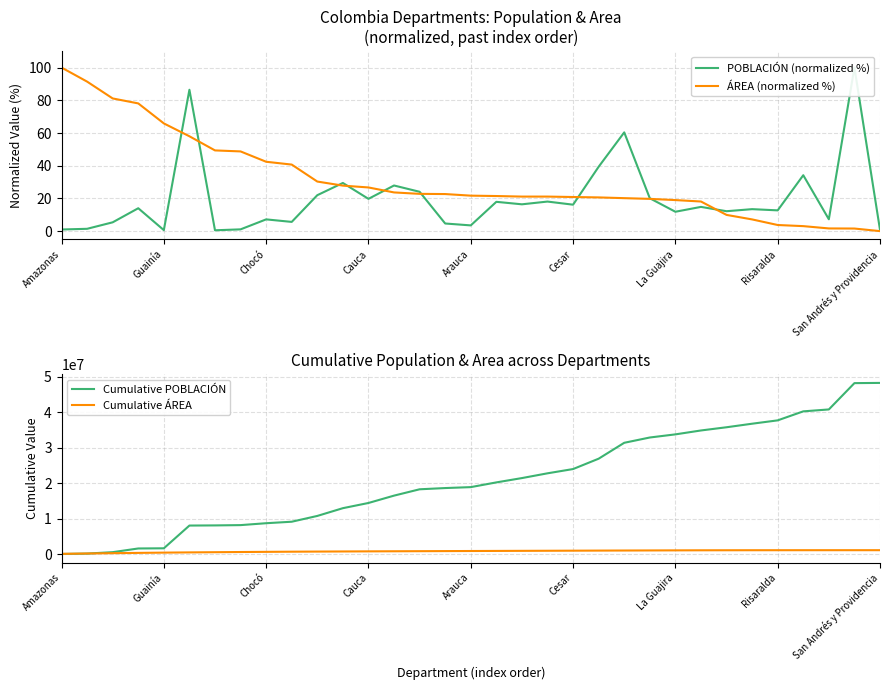

What is the total value across all series at 15?

19531215.4